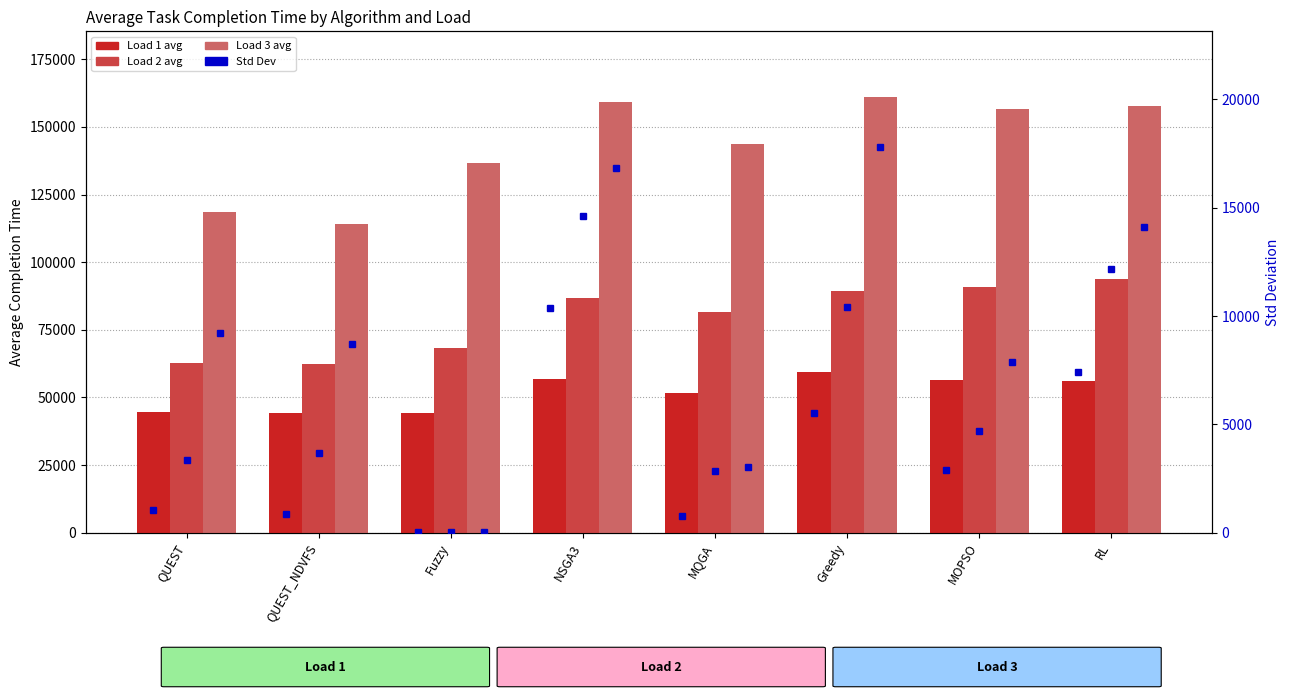

Rank the series by their average value, from lowest to highest.

Load 1, Load 2, Load 3